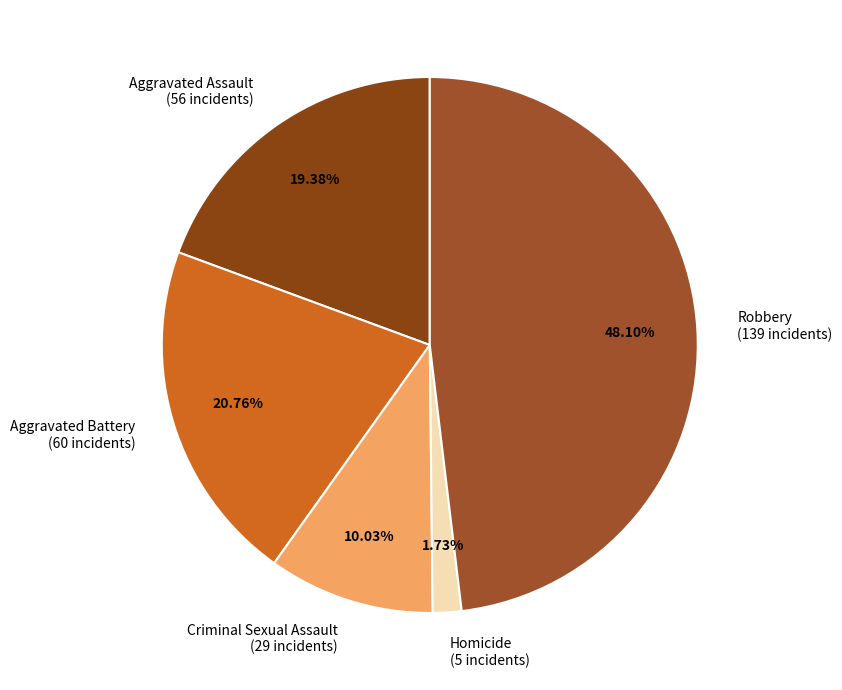

How many slices are in this pie chart?

5